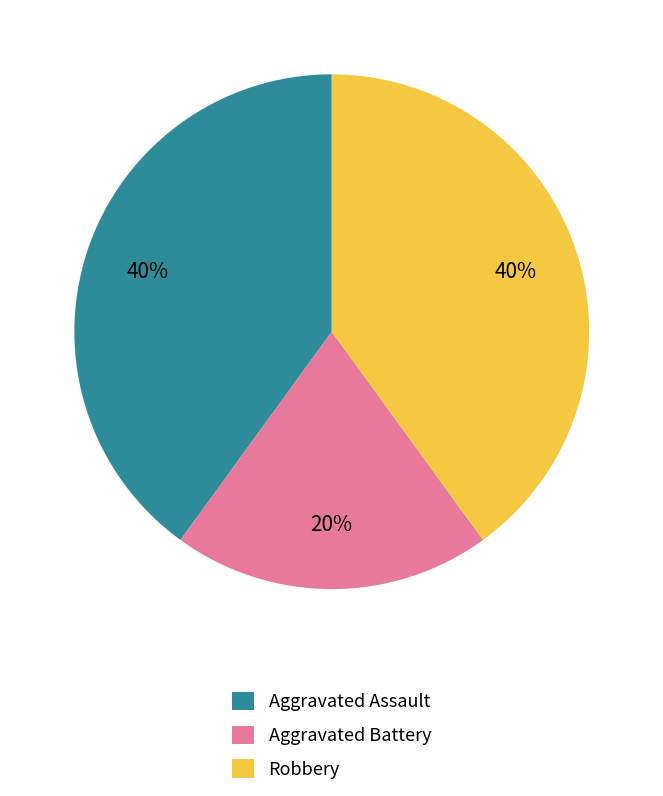

What is the smallest slice in the pie chart?

Aggravated Battery